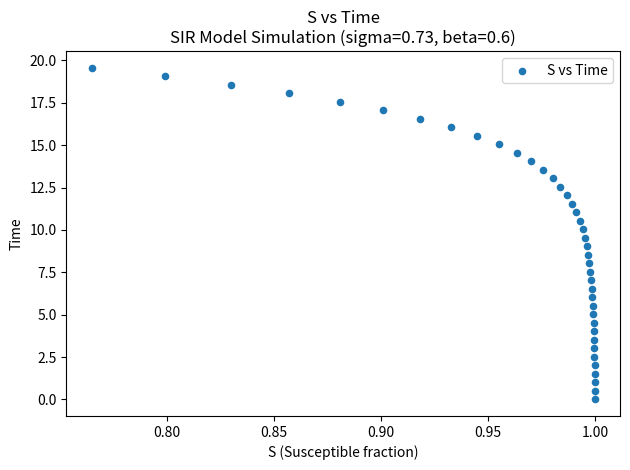

What is the range of Y values (max minus min)?

19.6